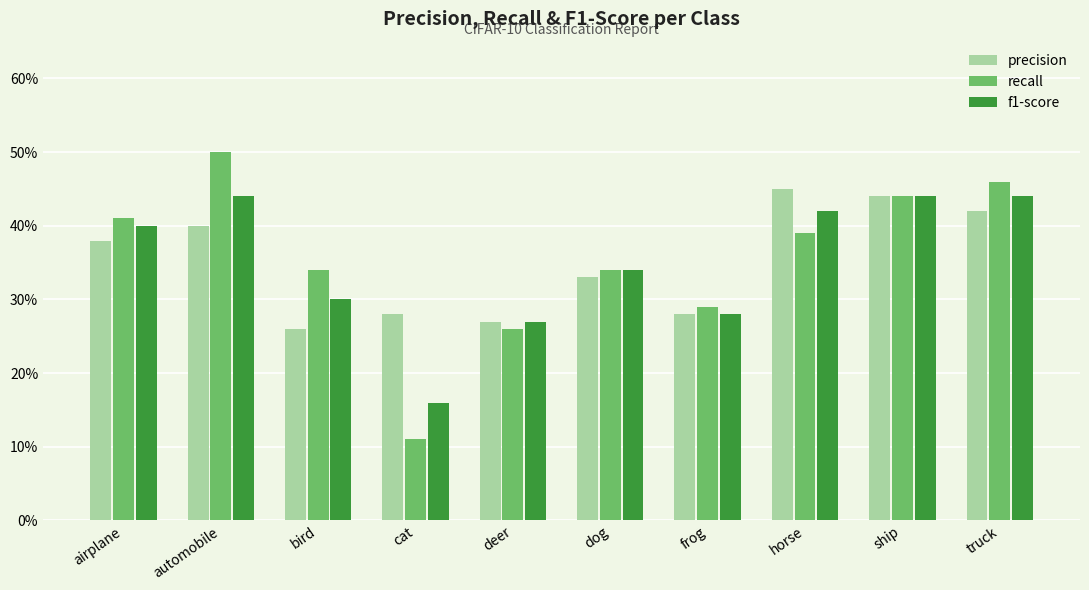

What is the value of the f1-score bar at the 1st from the left?

0.4